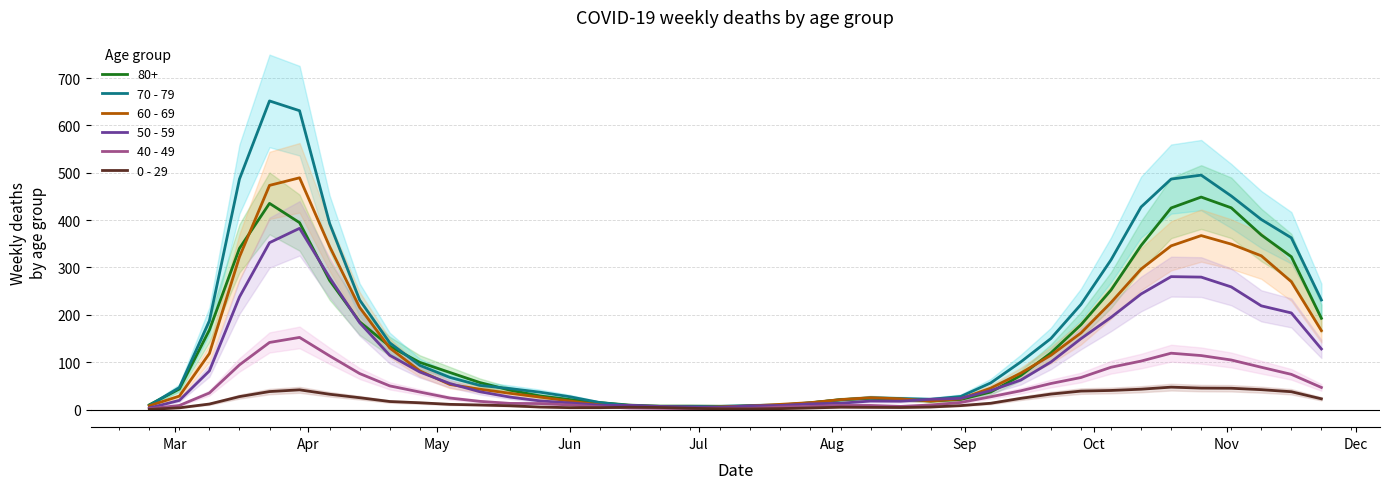

What are all the series names shown in the legend?

70 - 79, 60 - 69, 50 - 59, 40 - 49, 0 - 29